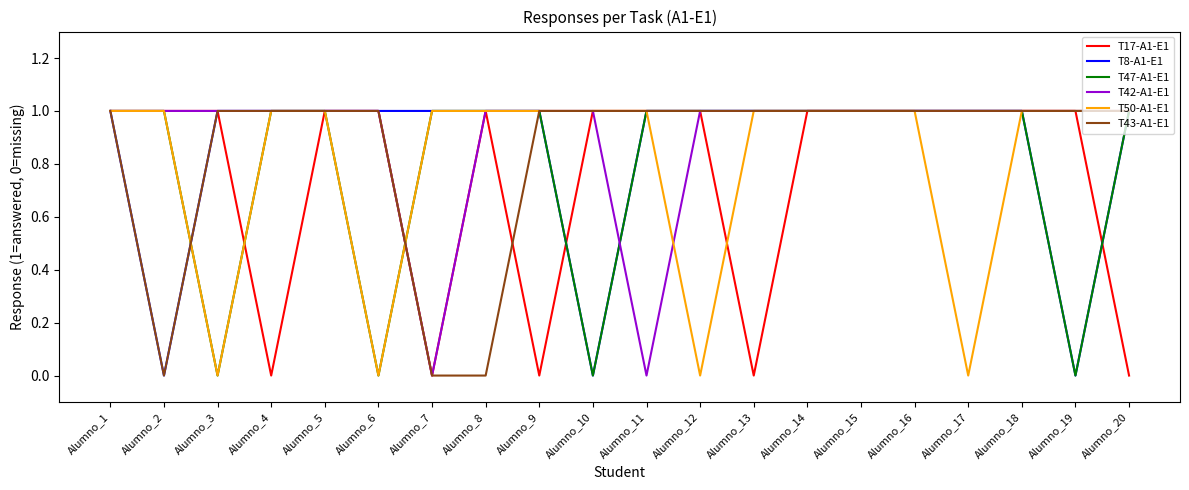

What are all the series names shown in the legend?

T17-A1-E1, T8-A1-E1, T47-A1-E1, T42-A1-E1, T50-A1-E1, T43-A1-E1